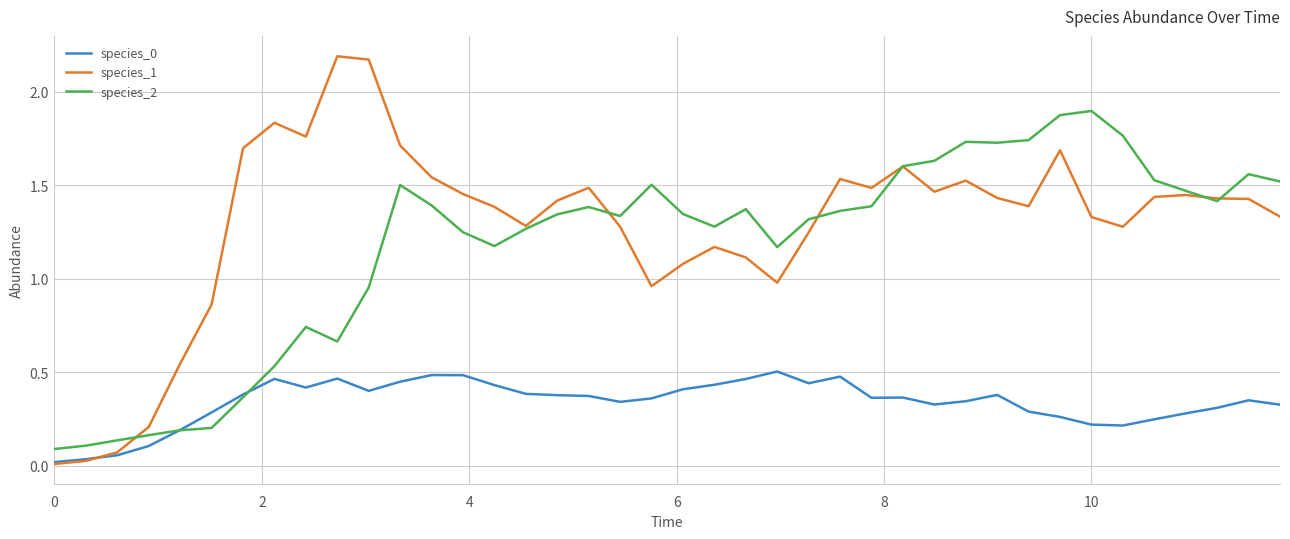

Which series has the largest total across all categories?

species_1